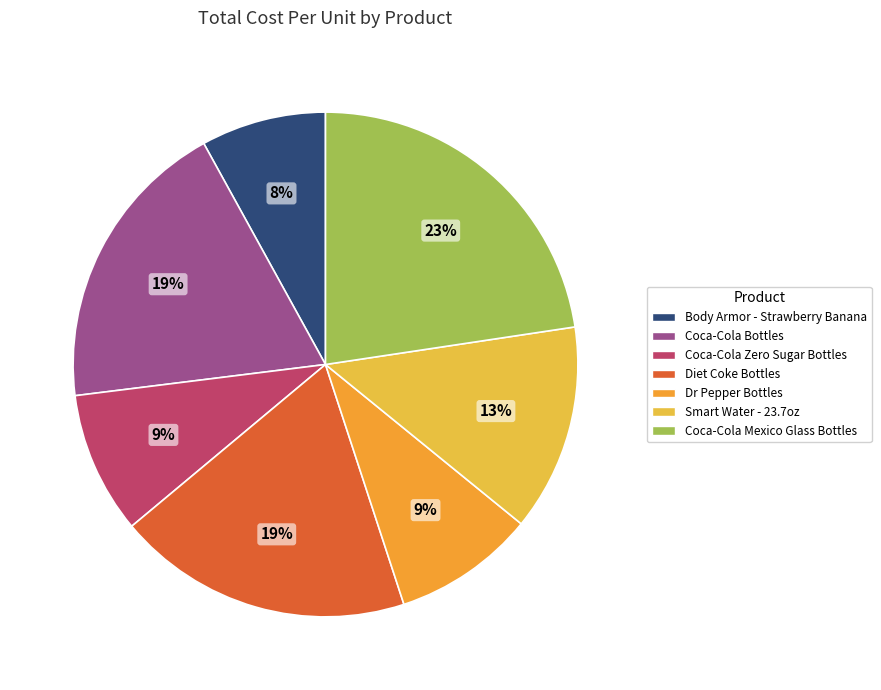

What is the ratio of the value at Body Armor - Strawberry Banana to the value at Coca-Cola Bottles?

0.4